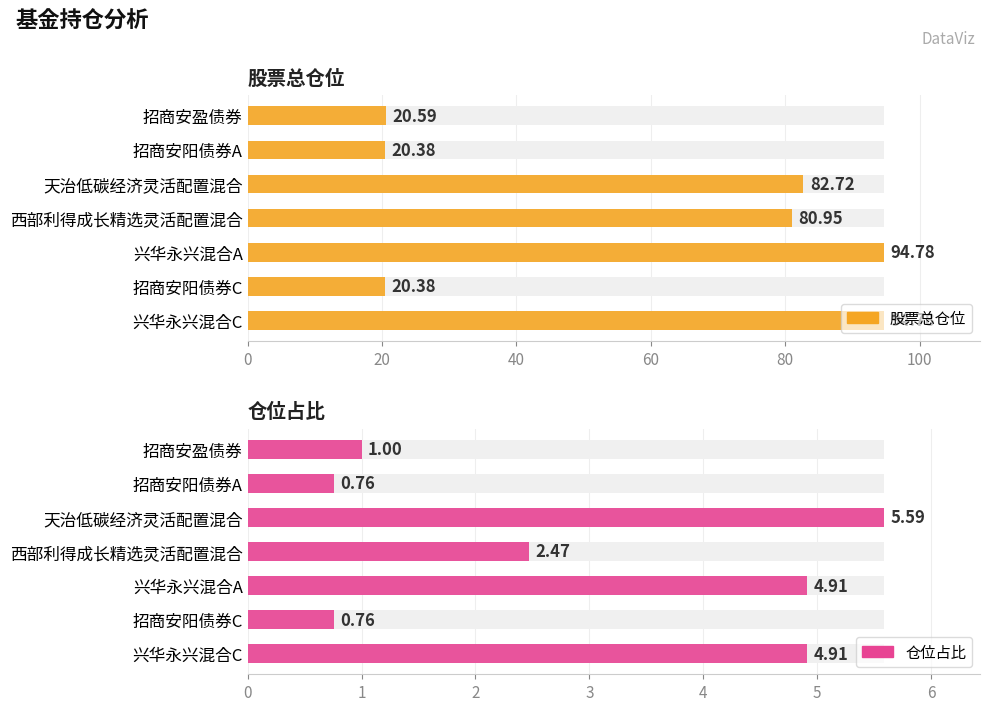

Which series has the widest spread of values?

股票总仓位